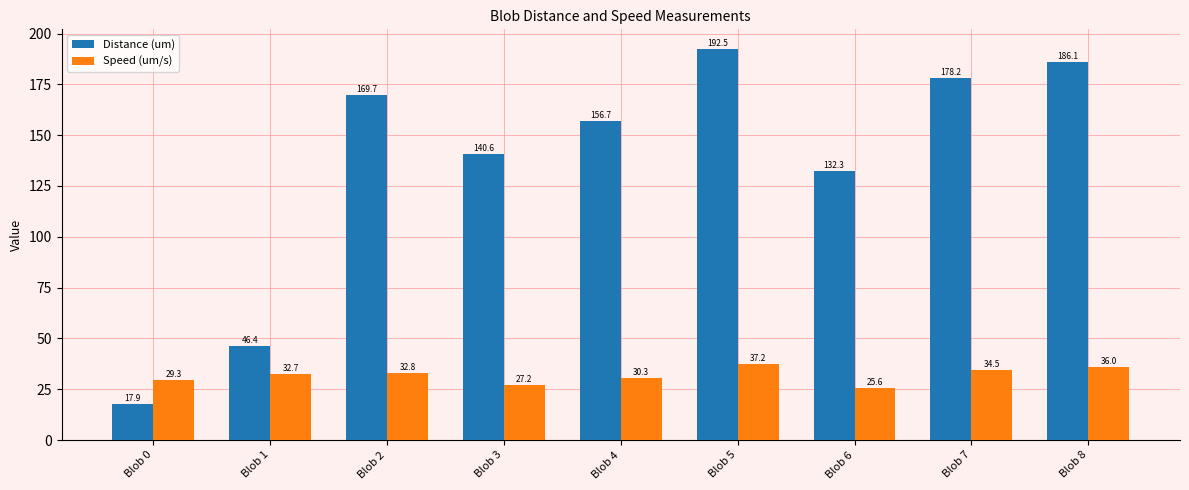

The value of Distance (um) at Blob 1 is 46.4. True or false?

True